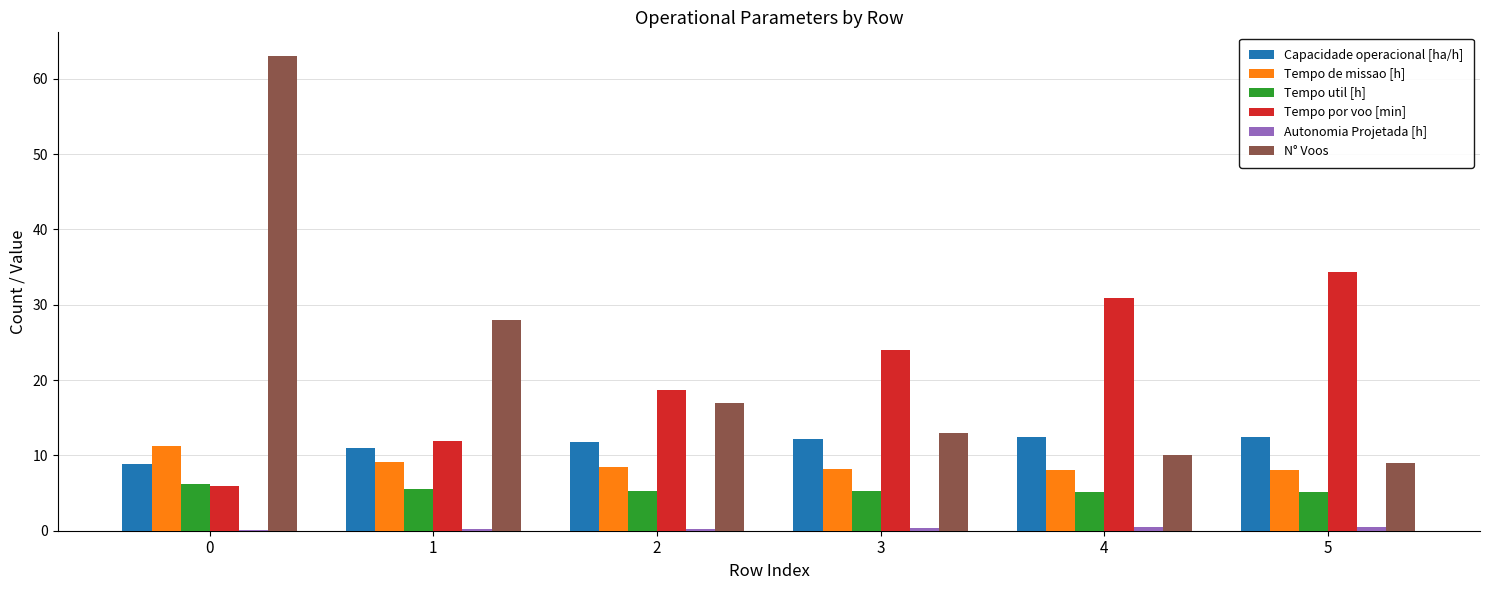

Which series changed the most between 0 and 2?

N° Voos